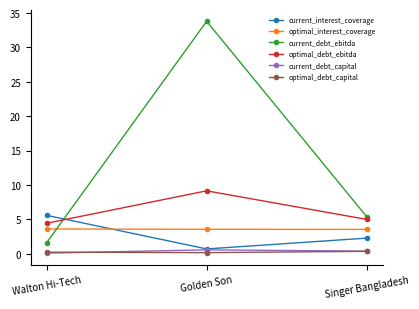

The current_interest_coverage series shows 2.3 at Singer Bangladesh. True or false?

True